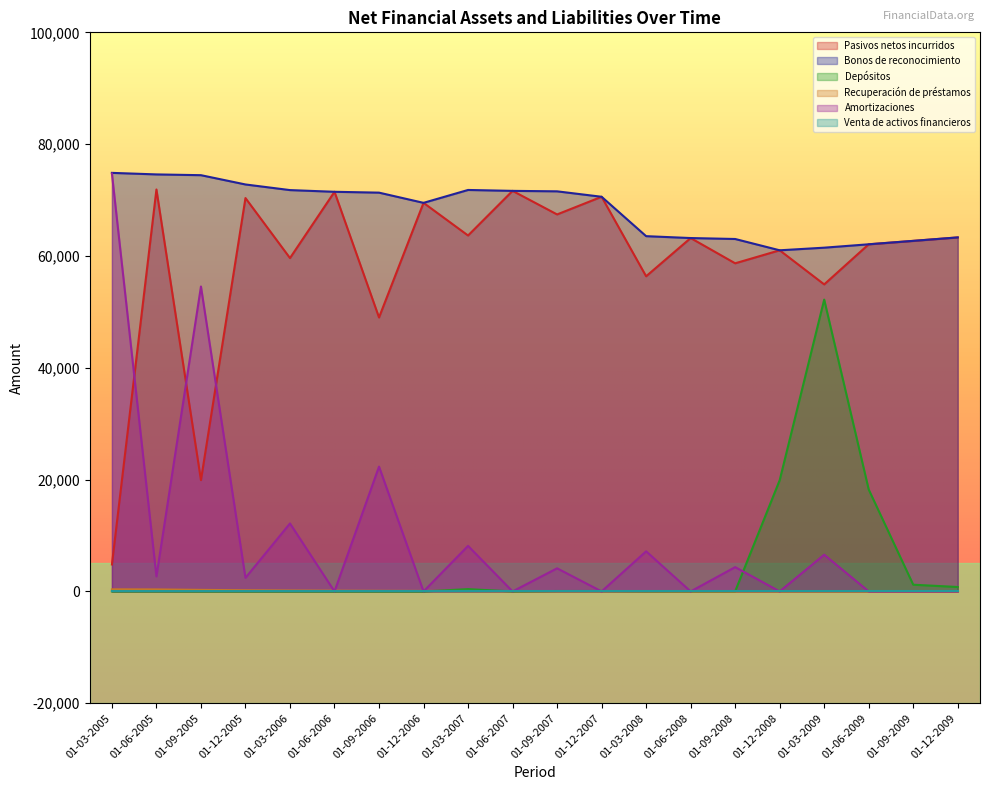

True or false: Depósitos and Pasivos netos incurridos intersect in this chart.

False